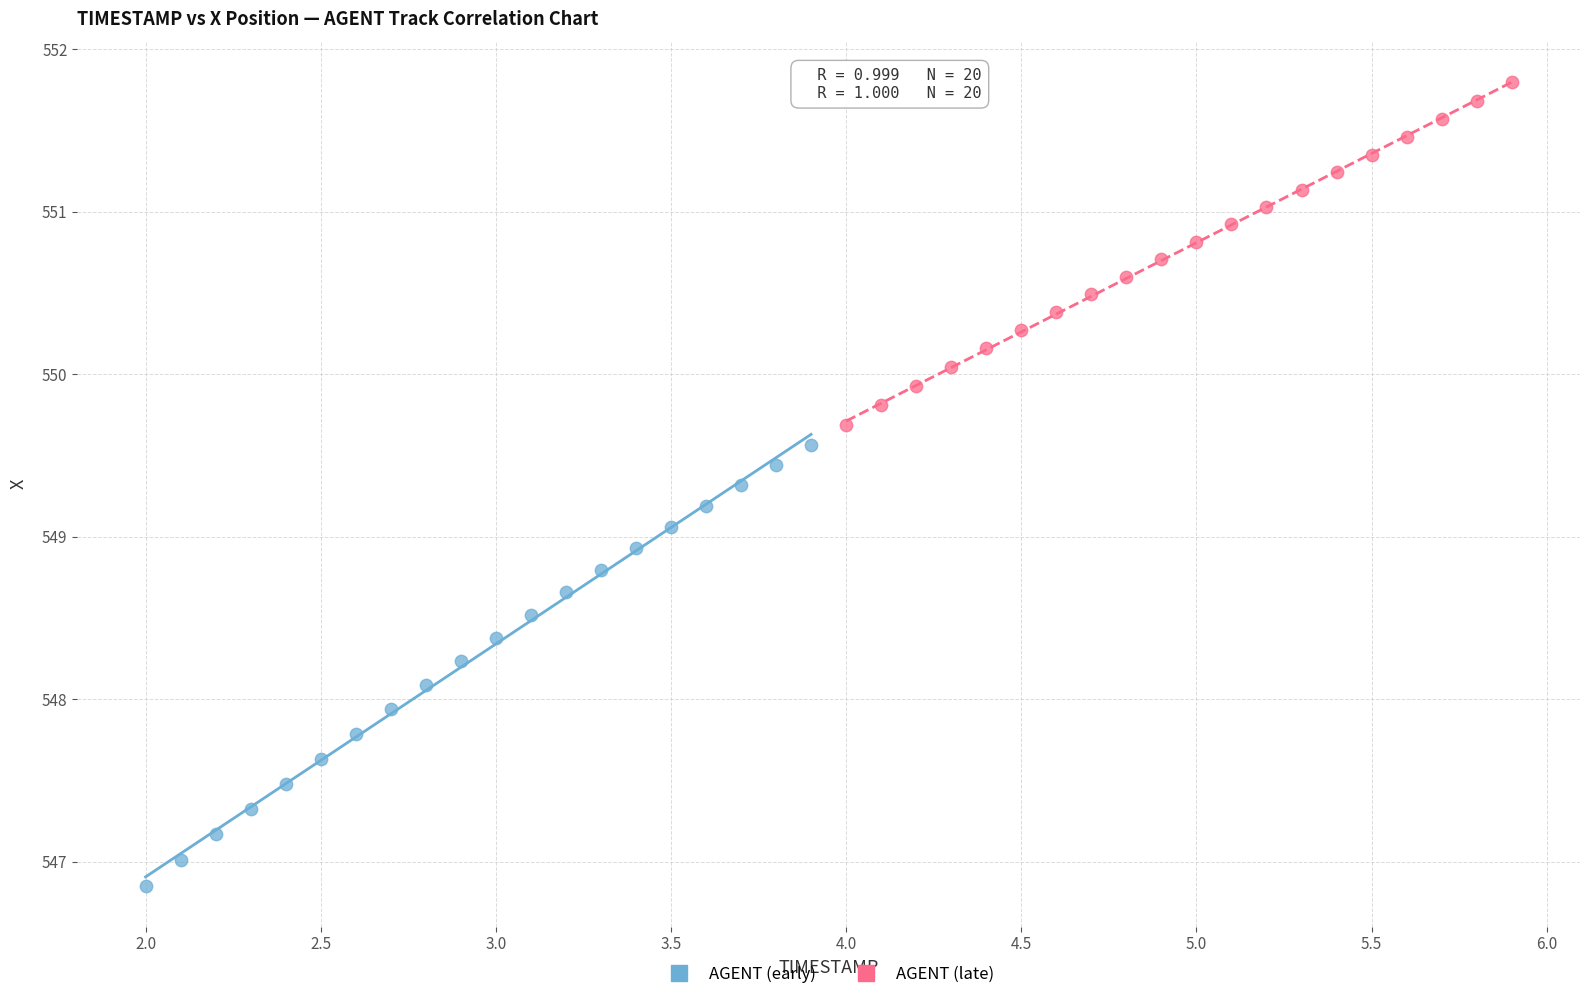

Which series contains the highest Y value?

AGENT (late)